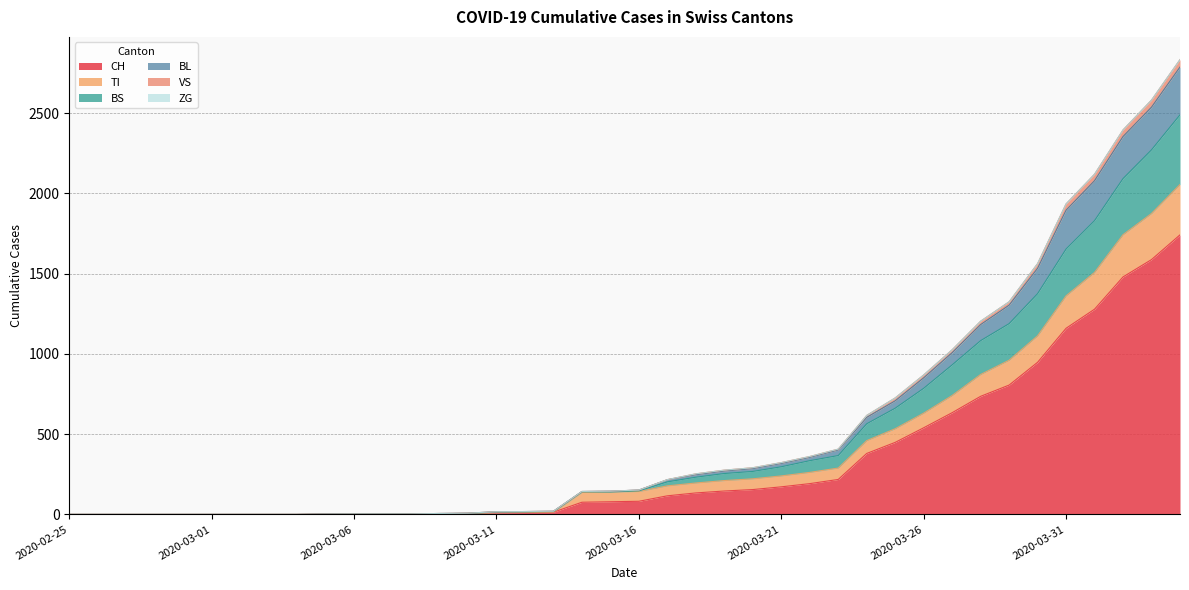

Does the chart display data point markers on the line(s)?

No